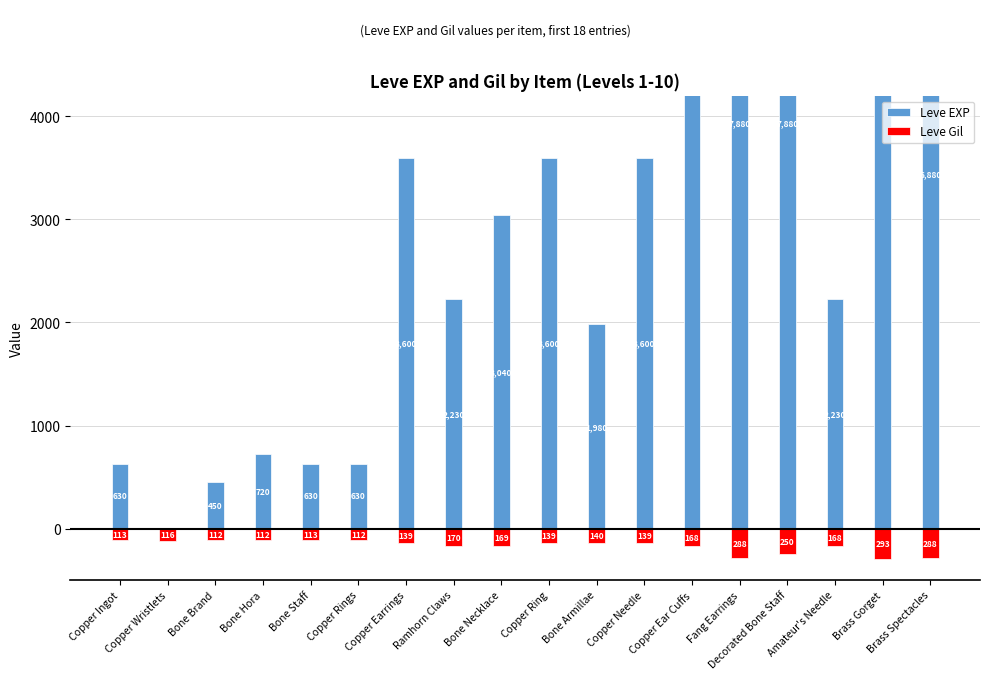

What is the difference between the maximum and minimum values in the Leve Gil series?

181